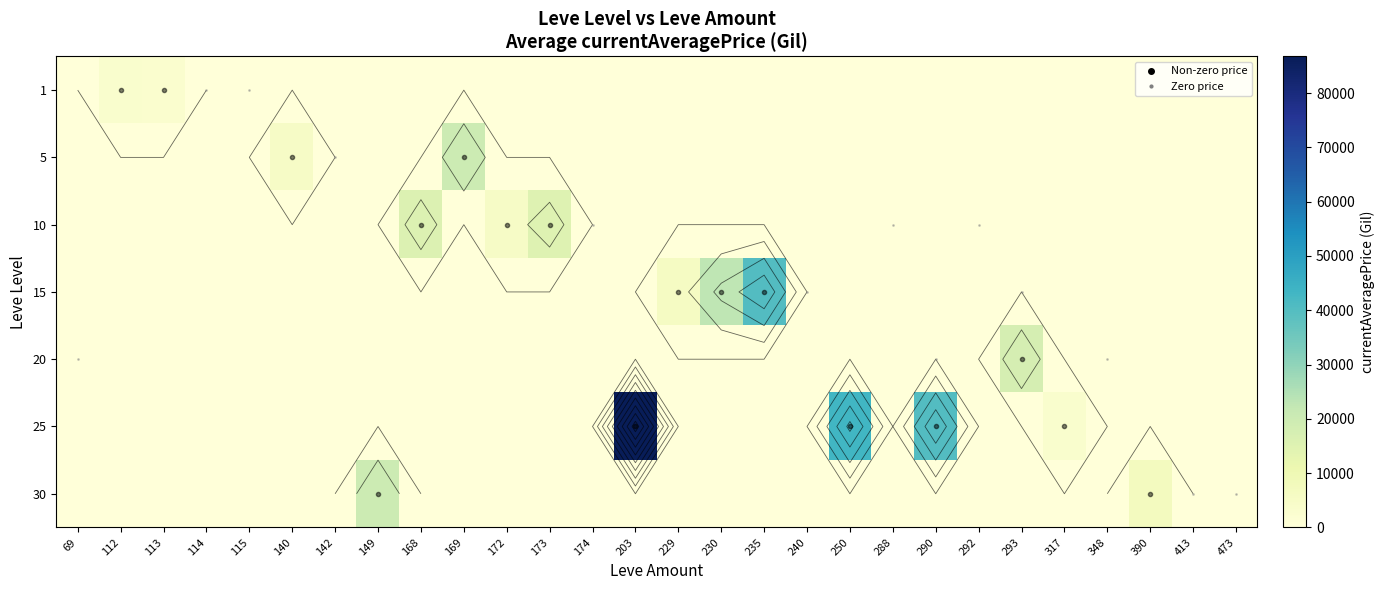

Rank the series by their maximum value, from lowest to highest.

1, 10, 20, 30, 5, 15, 25